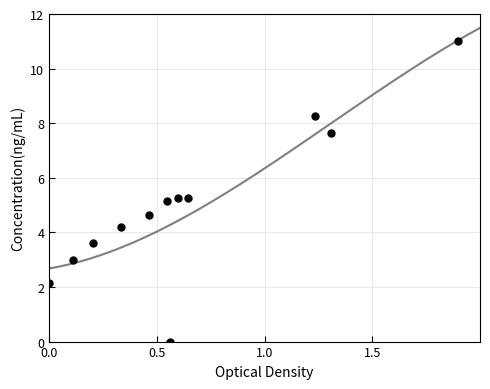

What is the average Y value?

5.0